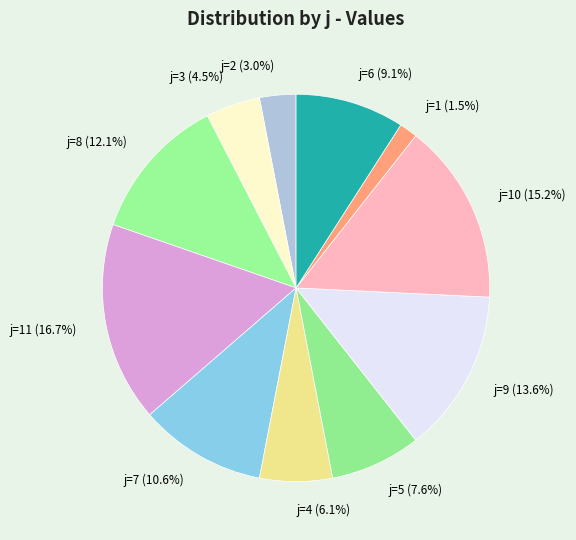

How many segments does this pie chart have?

11